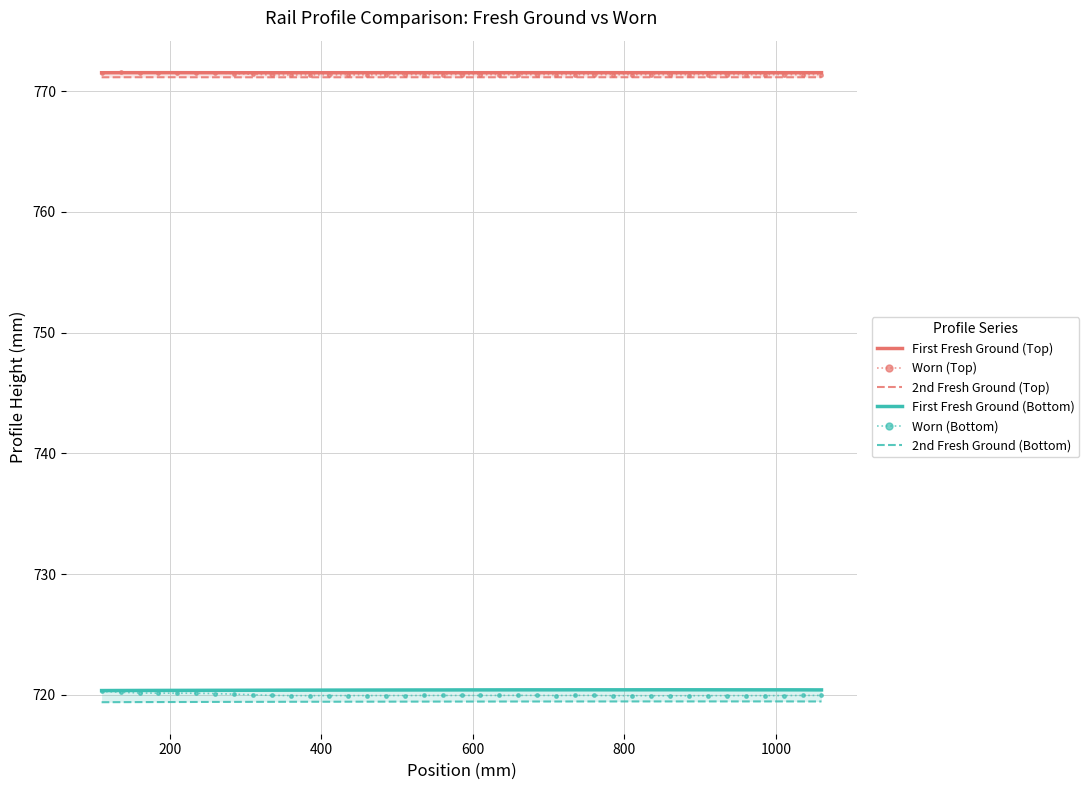

True or false: 2nd Fresh Ground (Bottom) has more than 1 interior local peaks.

False